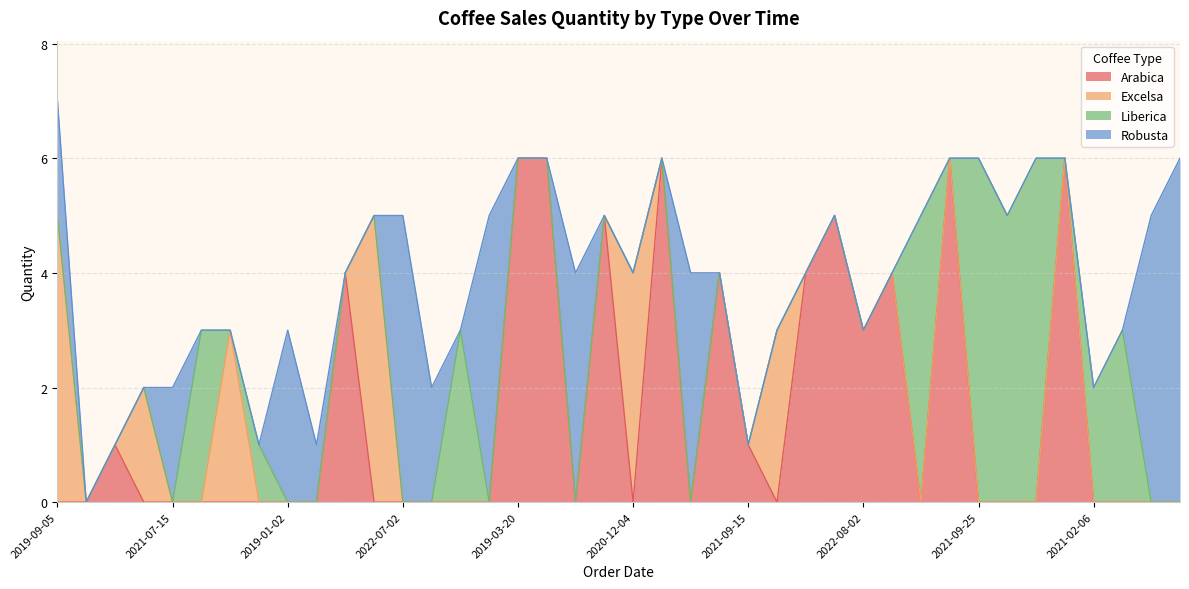

At which label does Liberica reach its peak?

2021-09-25